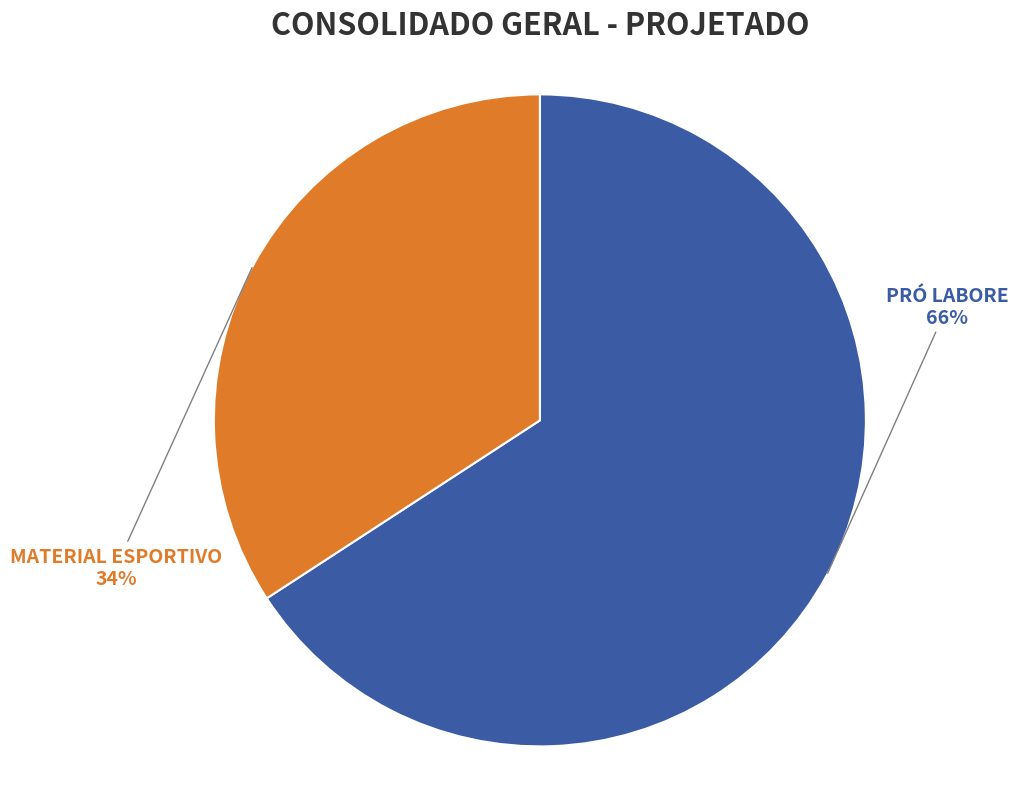

Does MATERIAL ESPORTIVO account for over 50% of the chart?

No